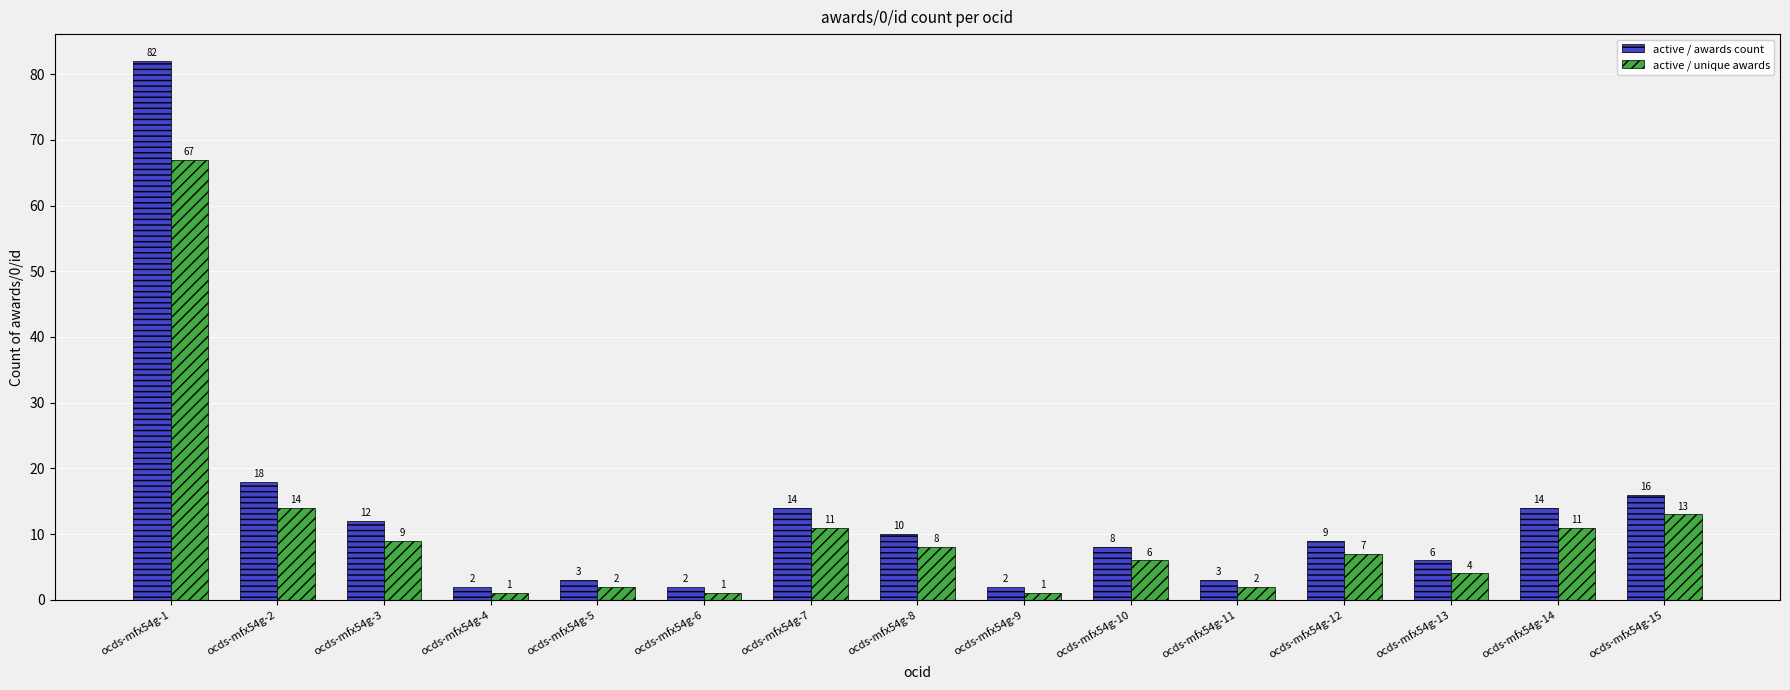

True or false: active / awards count has a value of 6 at ocds-mfx54g-13.

True